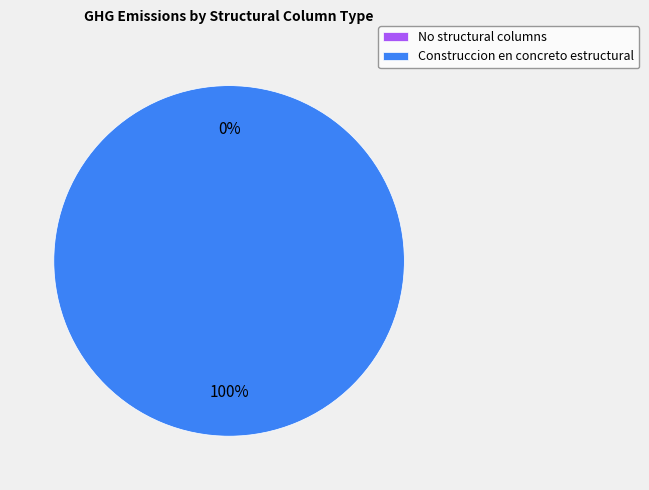

Between No structural columns and Construccion en concreto estructural, which is larger?

Construccion en concreto estructural